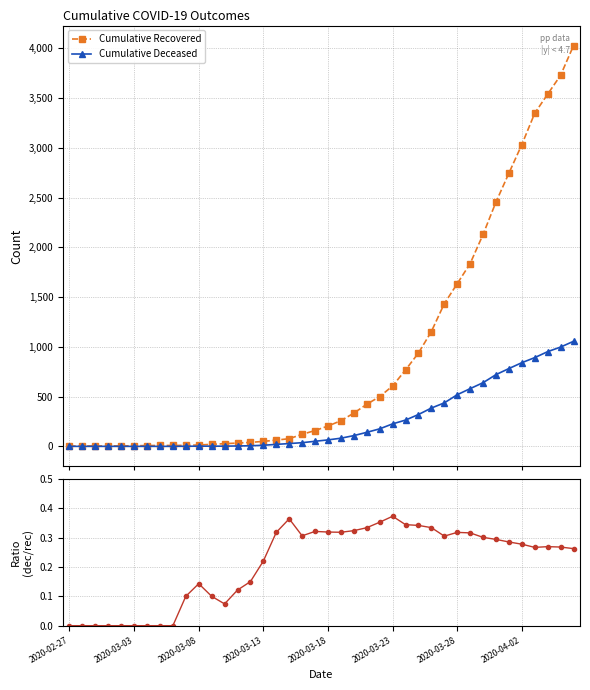

What is the maximum value for Cumulative Recovered?

4028